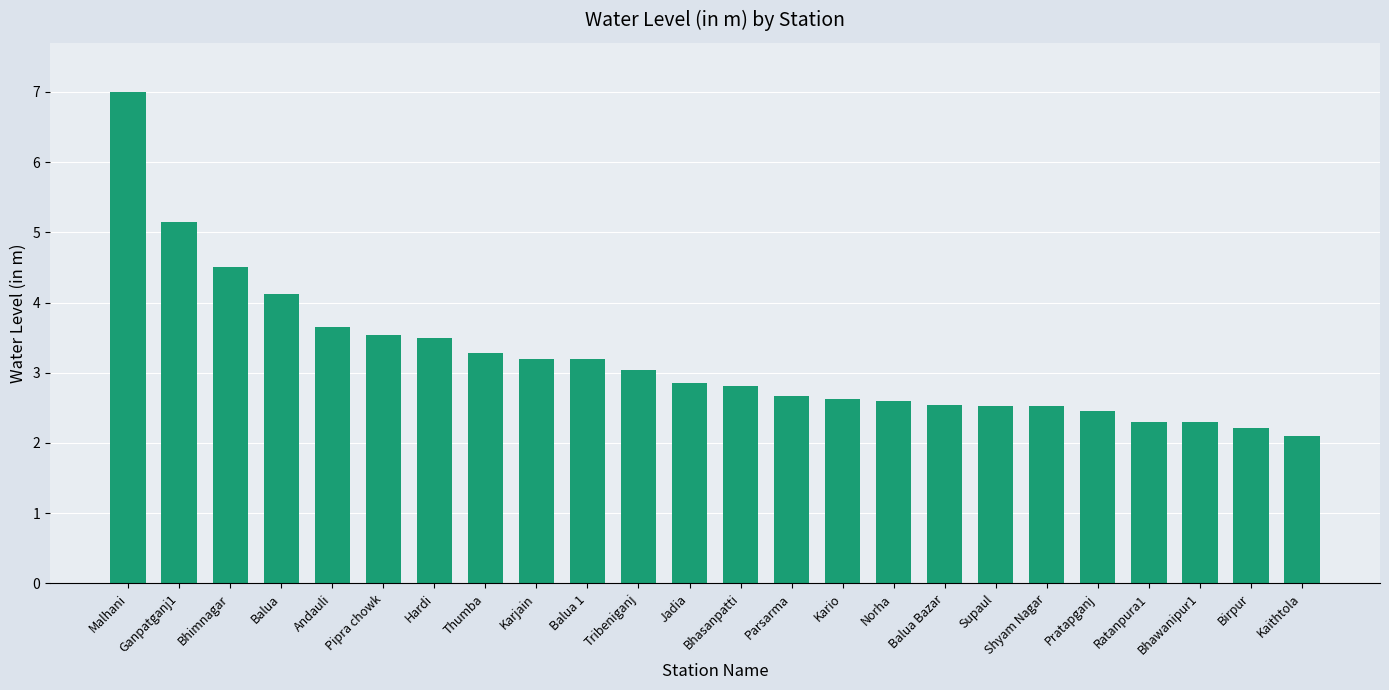

What is the value of the 18th bar from the left?

2.5